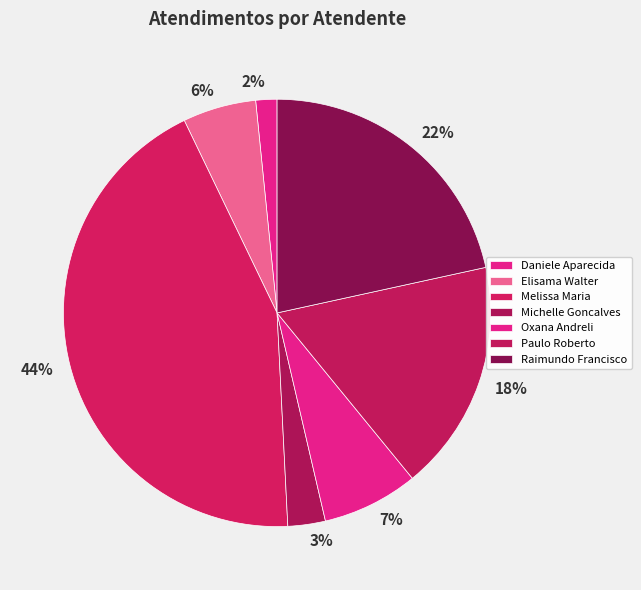

To the nearest percent, what is the combined percentage of 18% and 7%?

25%